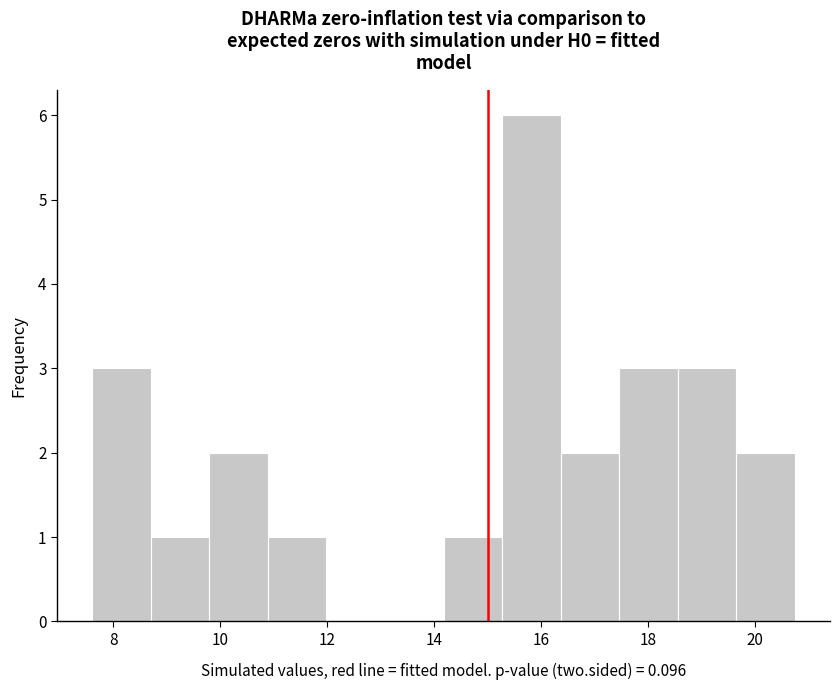

Over which range of the x-axis is the bar tallest?

15.2 to 16.4